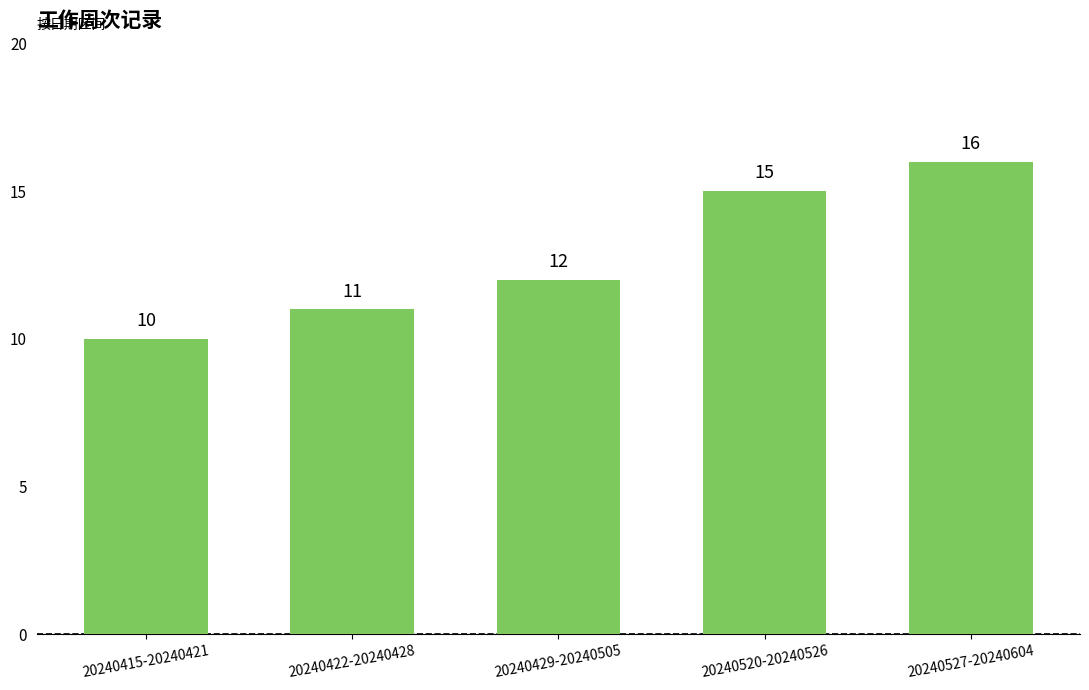

What is the label of the 3rd bar from the left?

20240429-20240505